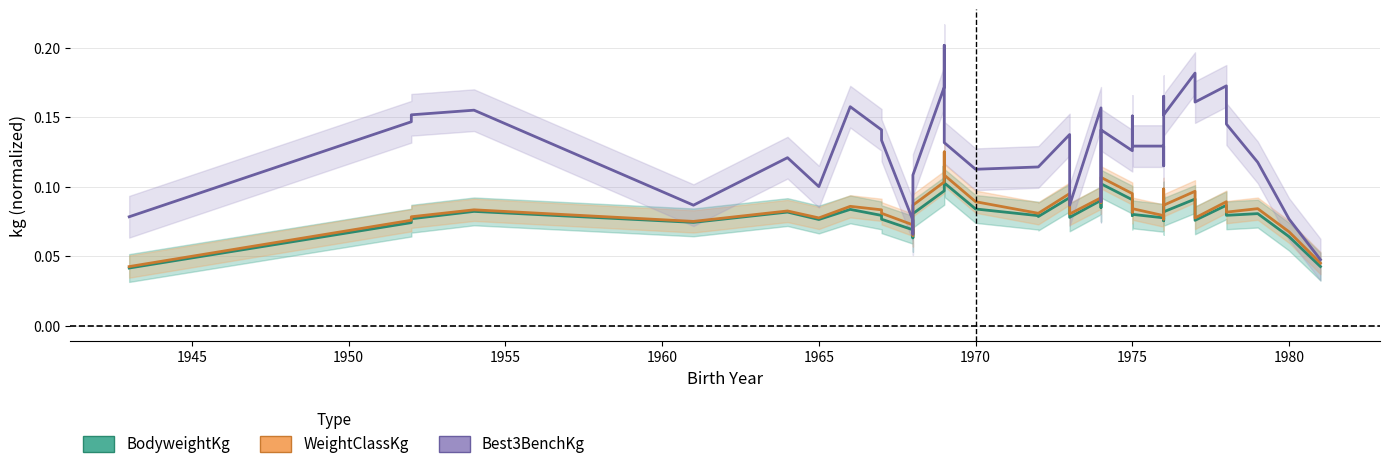

The value of WeightClassKg at 1975 is 0.1. True or false?

False